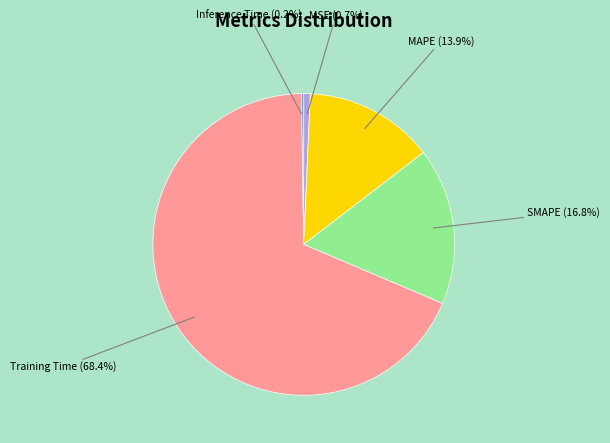

What is the largest slice in the pie chart?

Training Time